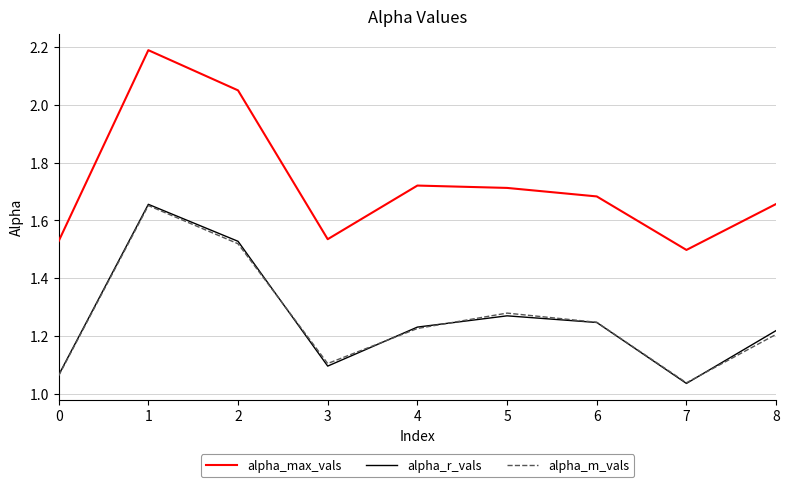

Is the value of alpha_r_vals at 7 greater than the value of alpha_m_vals at 2?

No